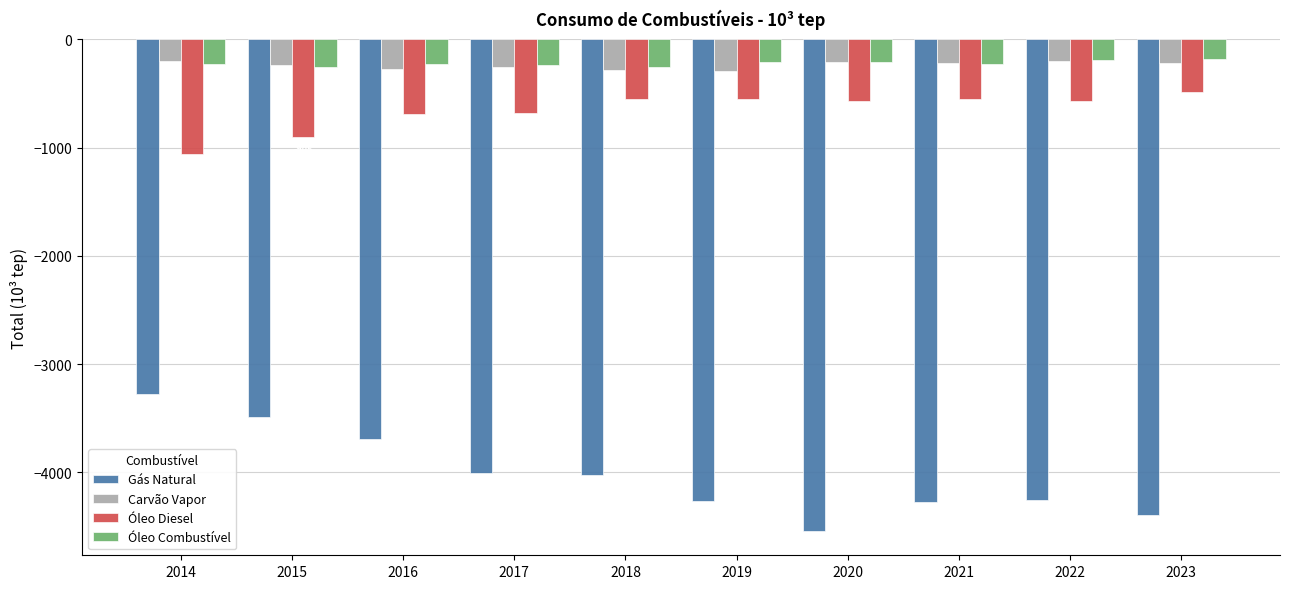

Which series has the largest range (max minus min)?

Gás Natural